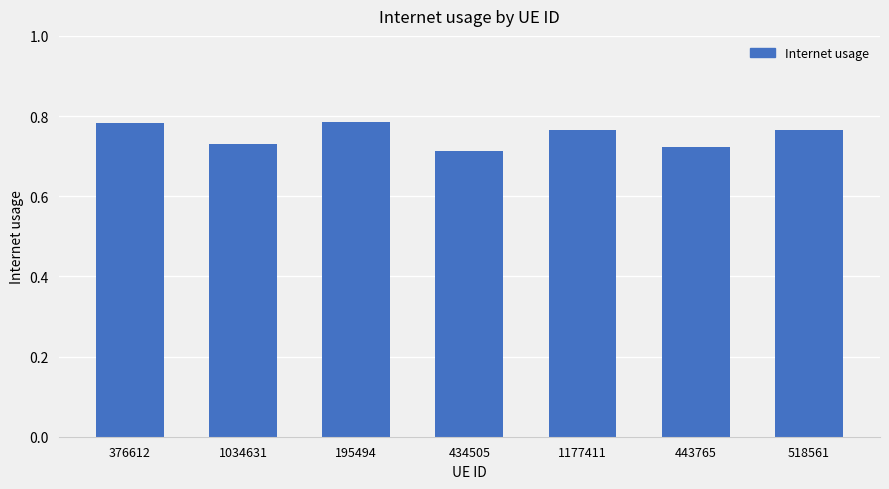

How many bars are there in total?

7